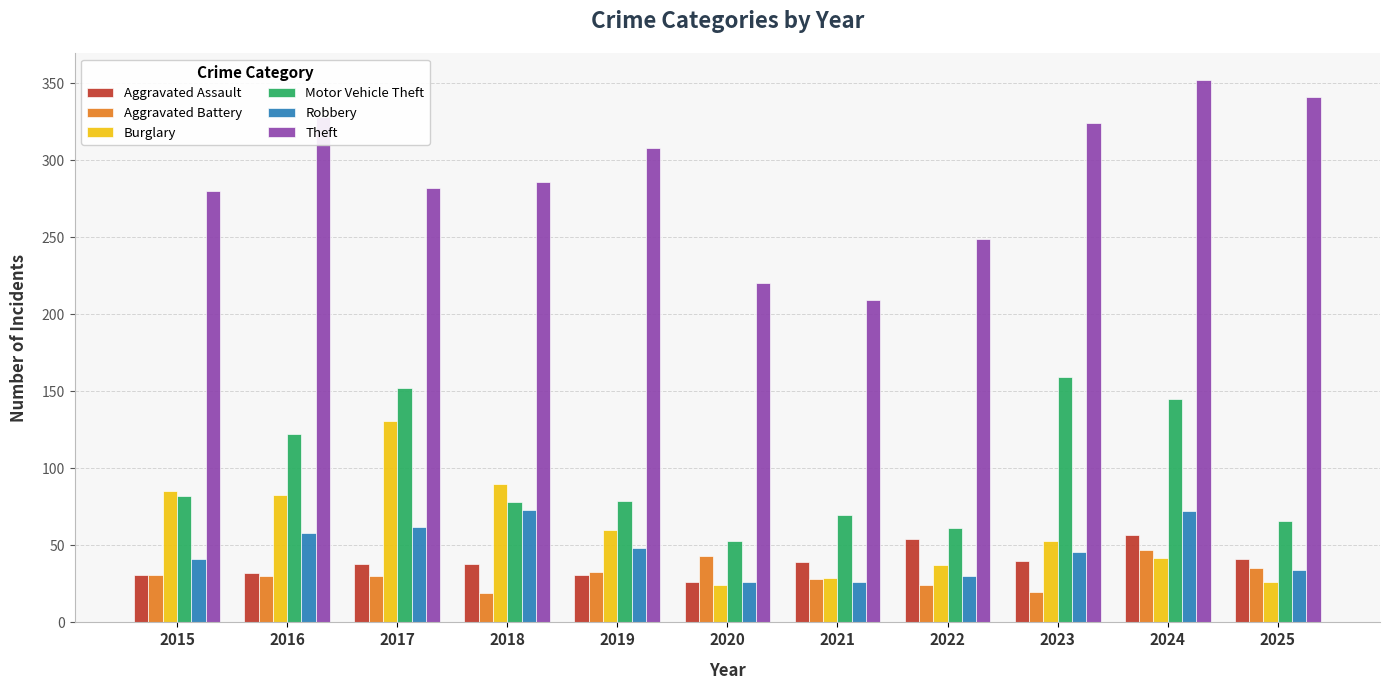

What value does the Robbery series have at 2022?

30